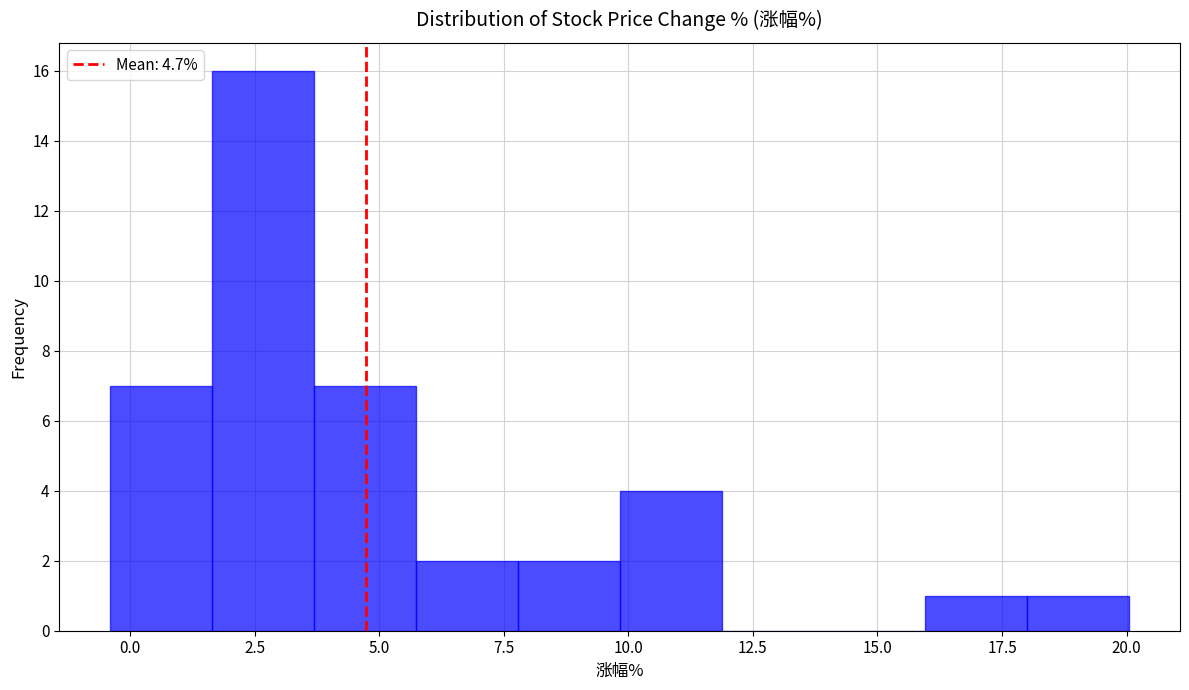

What is the height of the bar covering 16.0 to 18.0 on the x-axis? Neither the bar edges nor the heights are printed on the chart, so give them approximately, as read against the axes.

1